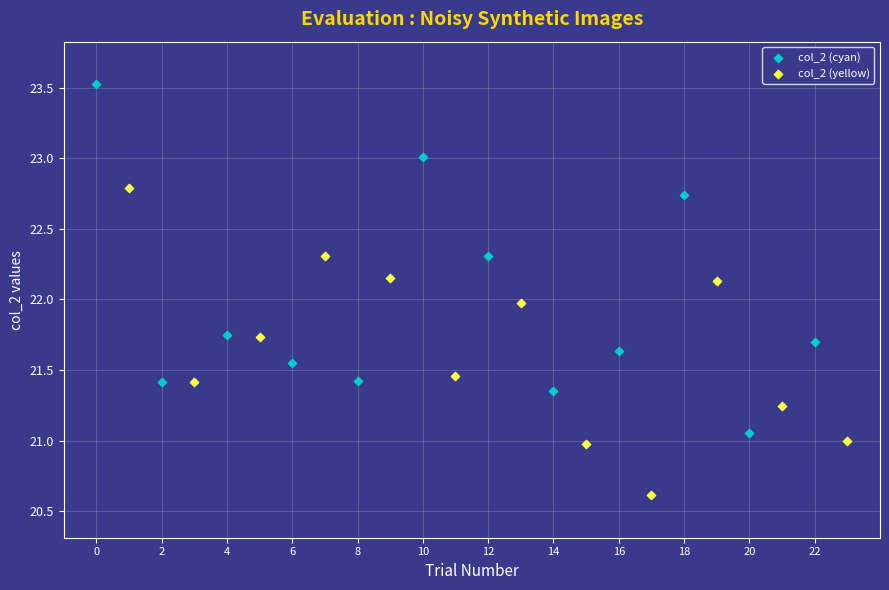

Which series contains the lowest Y value?

col_2 (yellow)